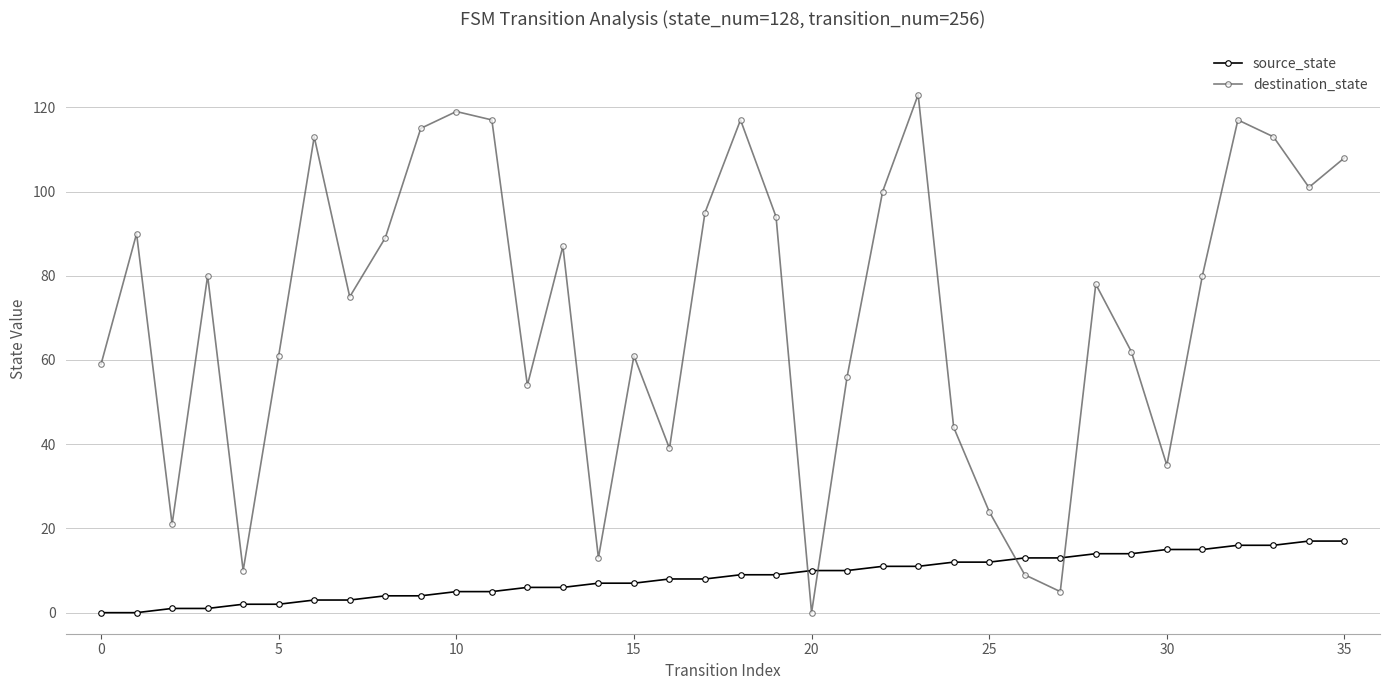

Which series has the widest spread of values?

destination_state